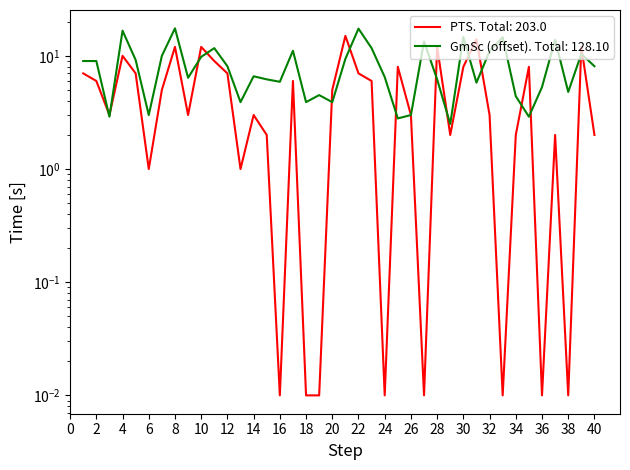

True or false: GmSc has a value of 2.6 at 28.

False